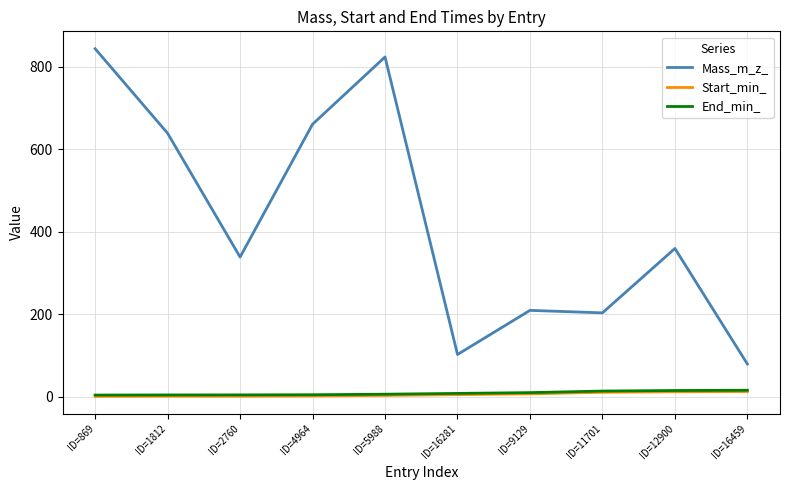

The Start_min_ series shows 6.6 at ID=9129. True or false?

True